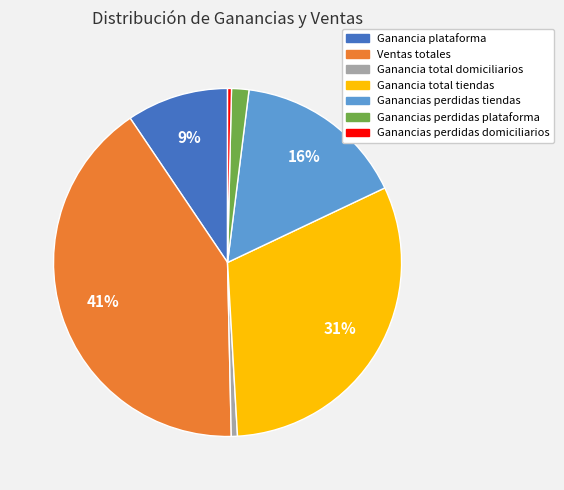

Does any single category account for the majority?

No